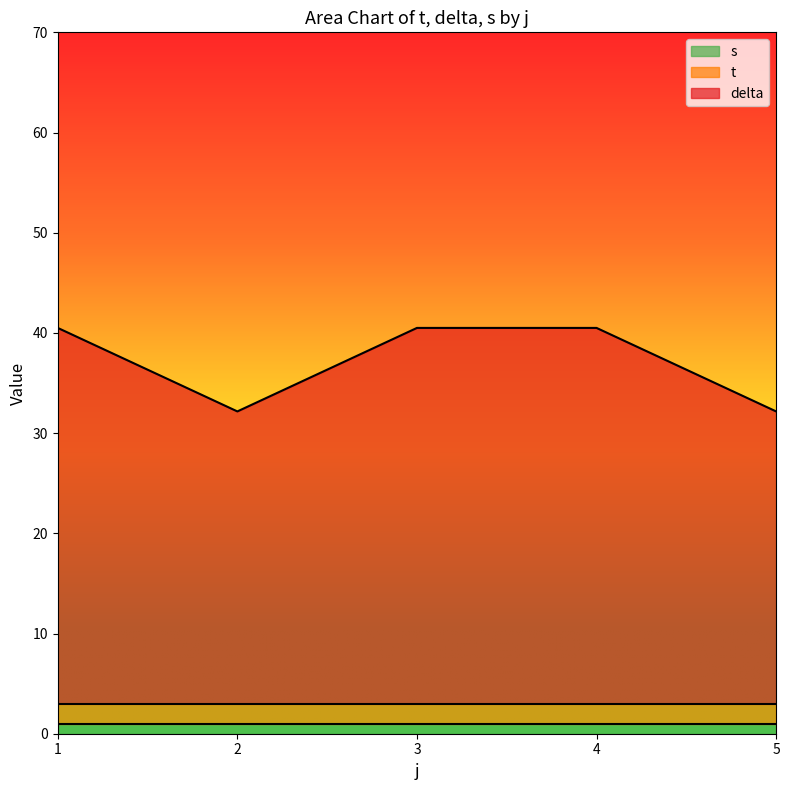

The s series shows 0.5 at 5. True or false?

False